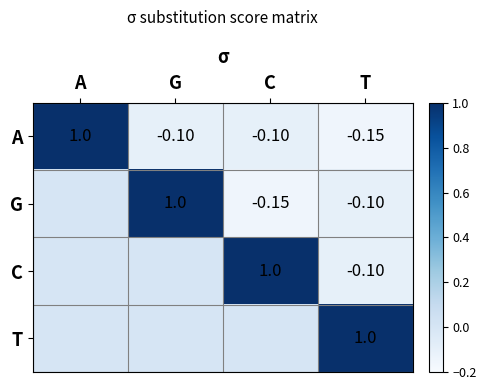

List the labels in order of C value, largest first.

C, A, G, T